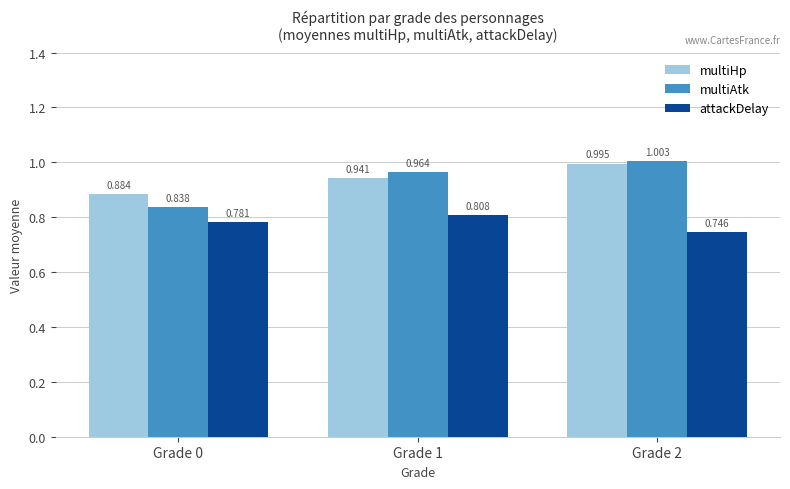

What is the sum of all multiHp values?

2.8